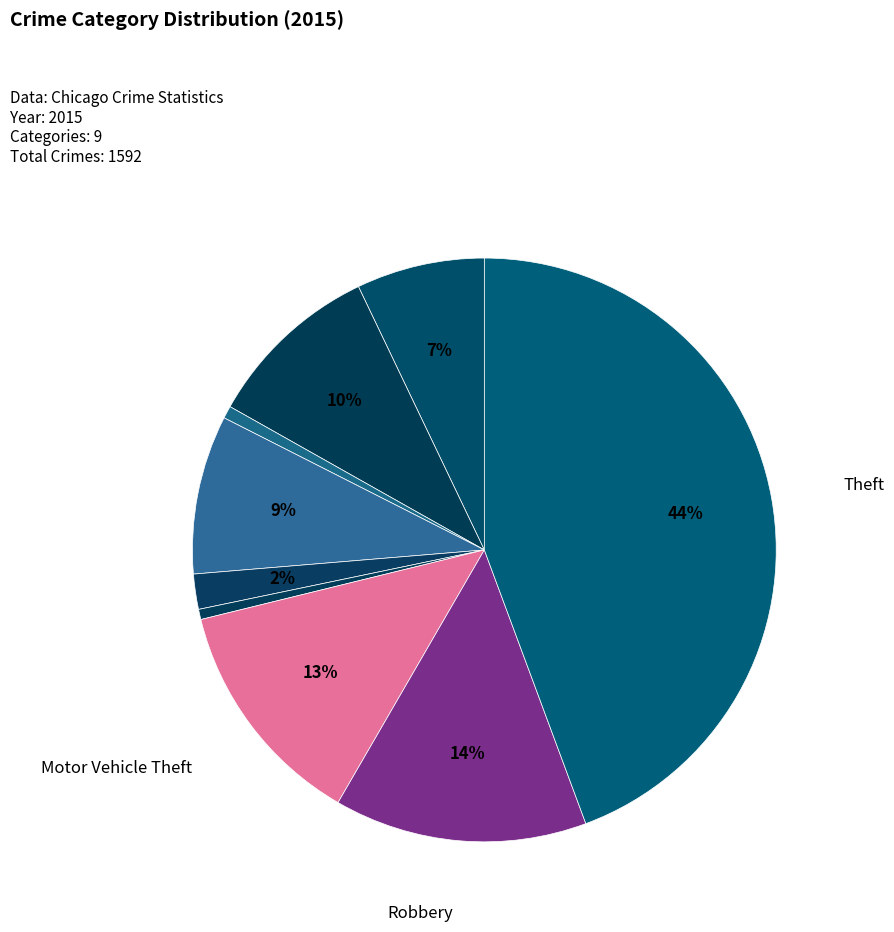

To the nearest percent, what is the average slice percentage?

11%